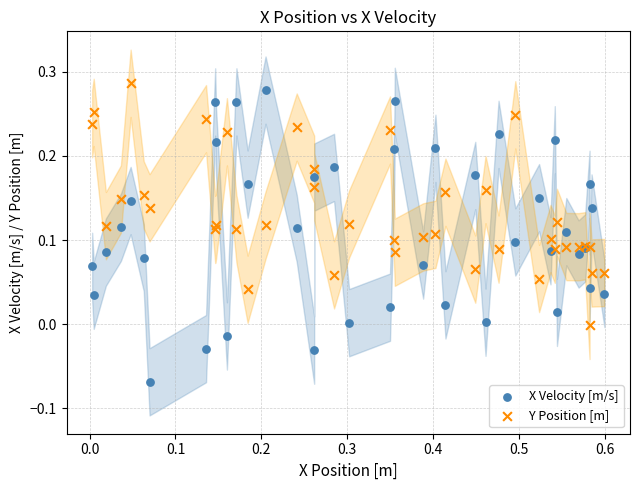

Which series has the largest Y range (max minus min)?

X Velocity [m/s]